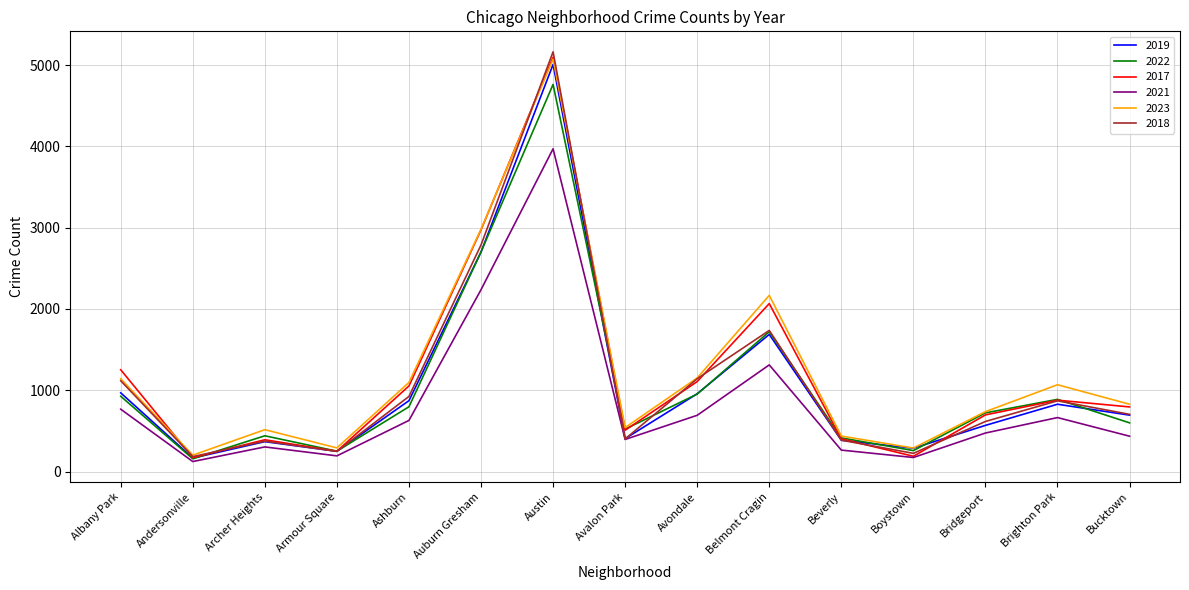

Which series has the widest spread of values?

2018